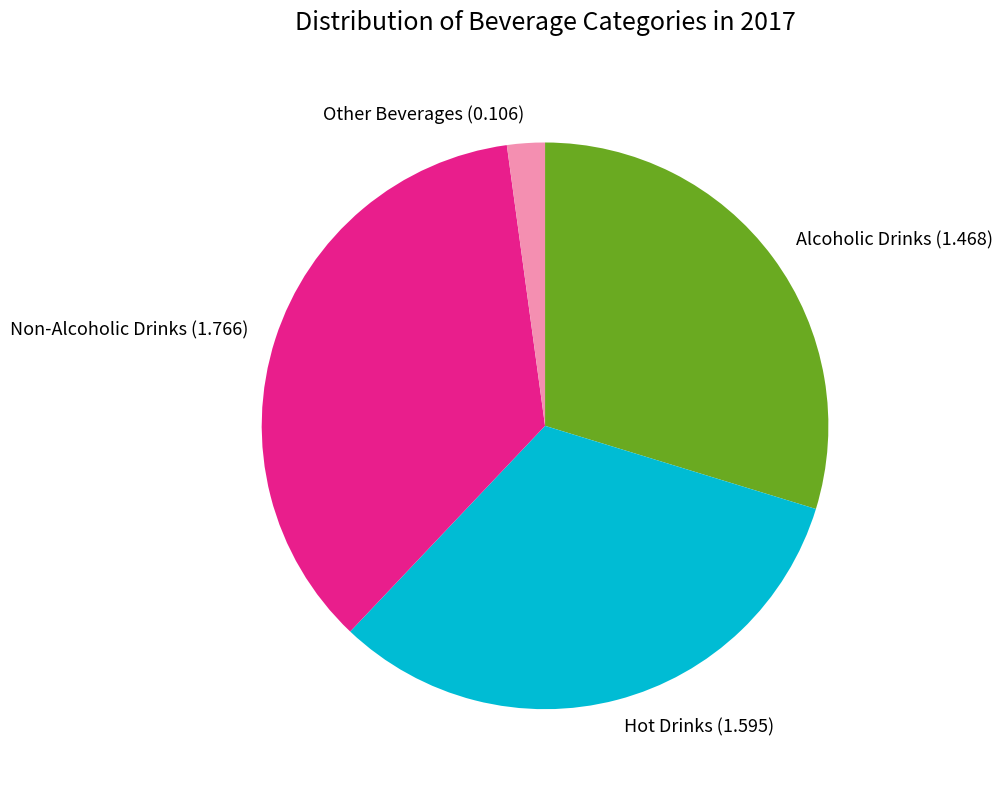

Which slice is the largest?

Non-Alcoholic Drinks